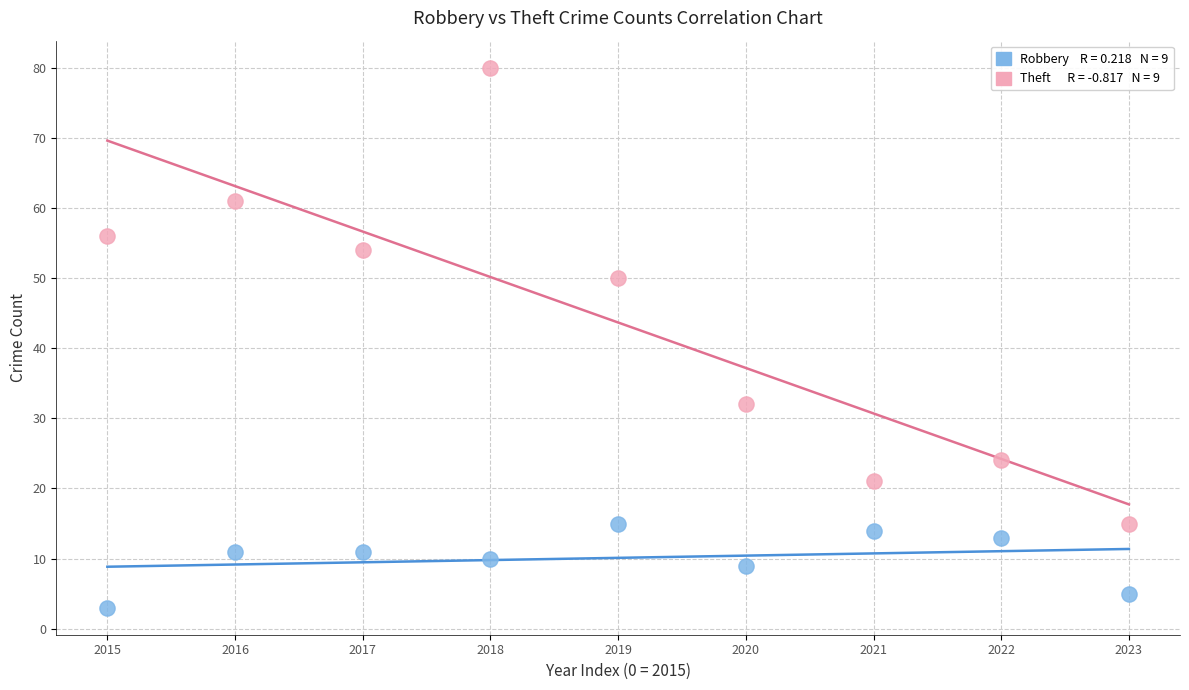

Across all data points, what is the range of Y values (max minus min)?

77